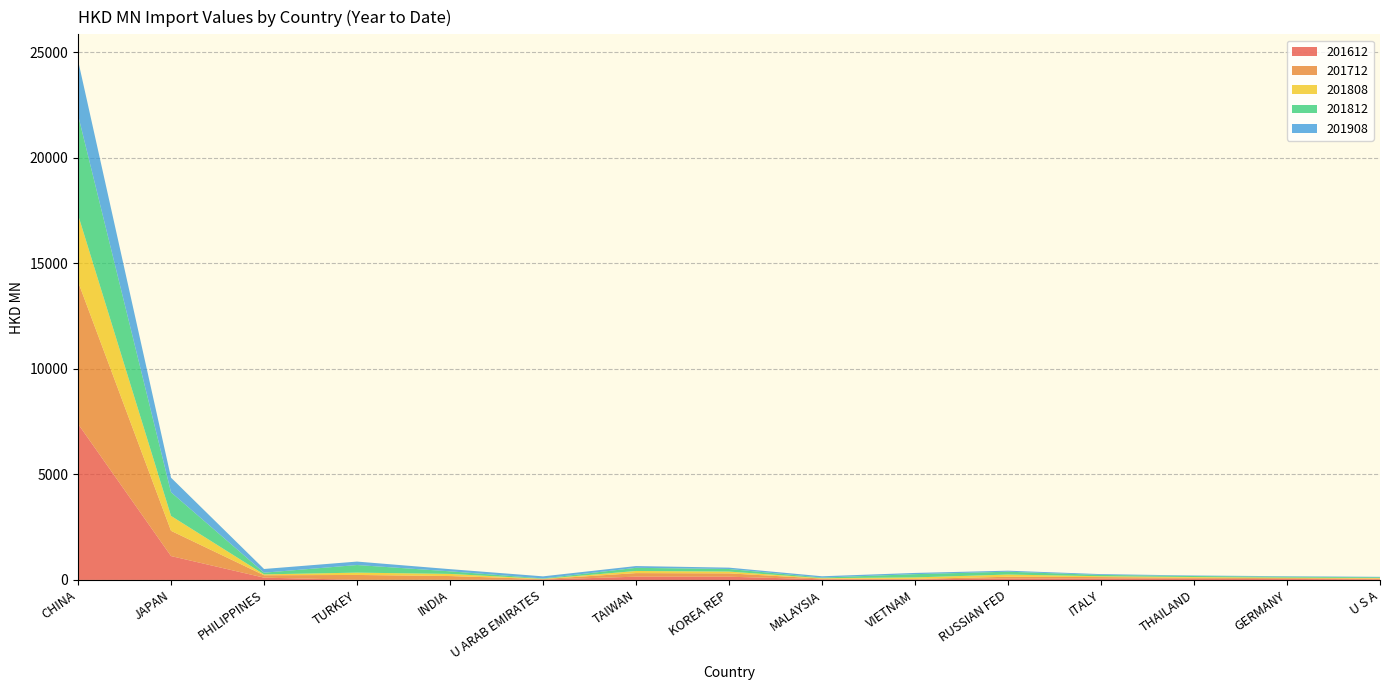

Reading left to right, what are all the values shown in this chart?

201612: CHINA=7389.9	JAPAN=1130.0	PHILIPPINES=107.4	TURKEY=6.2	INDIA=7.9	U ARAB EMIRATES=17.3	TAIWAN=153.4	KOREA REP=151.4	MALAYSIA=29.6	VIETNAM=23.8	RUSSIAN FED=68.1	ITALY=63.0	THAILAND=56.5	GERMANY=44.6	U S A=33.2
201712: CHINA=6736.7	JAPAN=1196.0	PHILIPPINES=113.2	TURKEY=229.0	INDIA=175.5	U ARAB EMIRATES=24.4	TAIWAN=169.4	KOREA REP=158.6	MALAYSIA=34.6	VIETNAM=23.9	RUSSIAN FED=81.7	ITALY=71.2	THAILAND=45.7	GERMANY=38.0	U S A=32.4
201808: CHINA=3171.6	JAPAN=705.0	PHILIPPINES=42.1	TURKEY=109.7	INDIA=100.8	U ARAB EMIRATES=10.2	TAIWAN=100.6	KOREA REP=85.0	MALAYSIA=19.2	VIETNAM=71.6	RUSSIAN FED=103.9	ITALY=40.4	THAILAND=34.8	GERMANY=27.1	U S A=23.9
201812: CHINA=4721.8	JAPAN=1121.2	PHILIPPINES=80.3	TURKEY=361.0	INDIA=123.2	U ARAB EMIRATES=17.9	TAIWAN=149.3	KOREA REP=122.0	MALAYSIA=28.4	VIETNAM=153.6	RUSSIAN FED=135.3	ITALY=61.6	THAILAND=48.1	GERMANY=43.2	U S A=36.0
201908: CHINA=2589.7	JAPAN=690.0	PHILIPPINES=174.9	TURKEY=163.0	INDIA=102.6	U ARAB EMIRATES=99.2	TAIWAN=84.1	KOREA REP=64.5	MALAYSIA=61.4	VIETNAM=58.2	RUSSIAN FED=47.9	ITALY=38.5	THAILAND=23.8	GERMANY=22.3	U S A=20.4